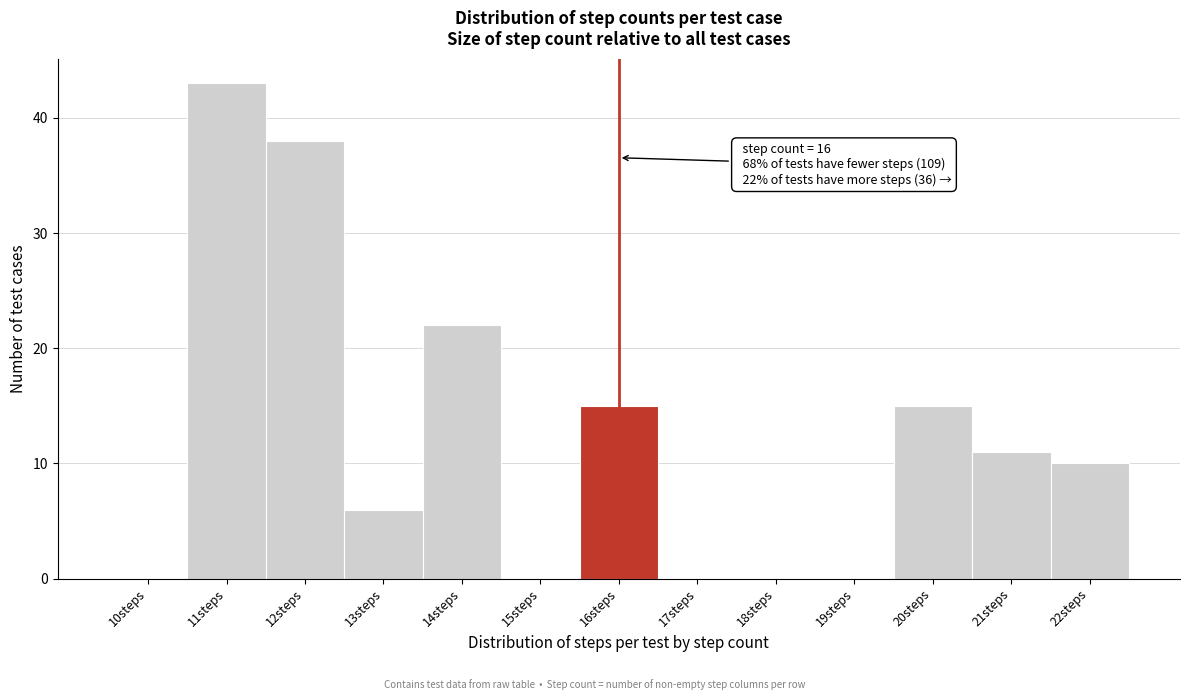

Reading left to right, transcribe all the data shown in this chart.

10steps=0	11steps=43	12steps=38	13steps=6	14steps=22	15steps=0	16steps=15	17steps=0	18steps=0	19steps=0	20steps=15	21steps=11	22steps=10